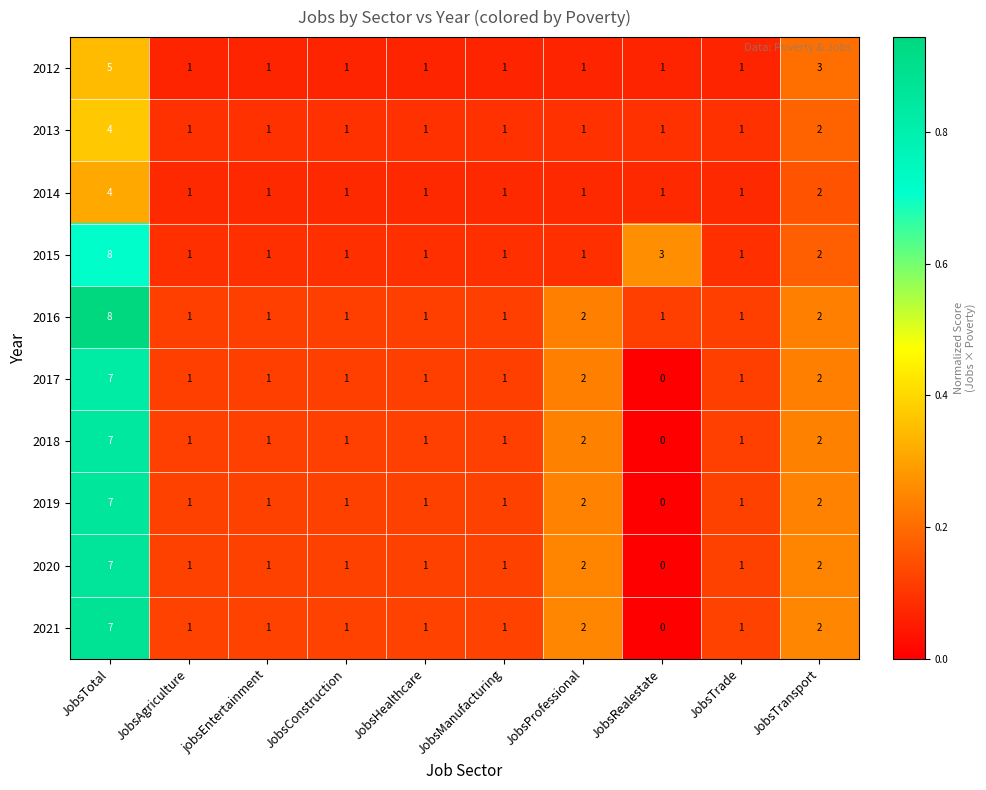

Which category has the highest value across all series?

JobsTotal